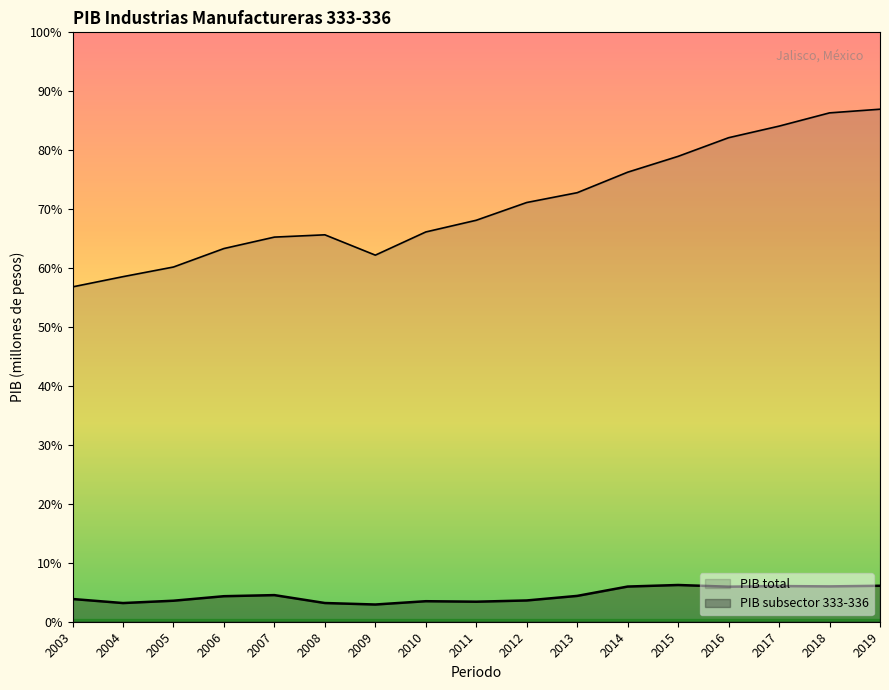

At which label does PIB reach its peak?

2015